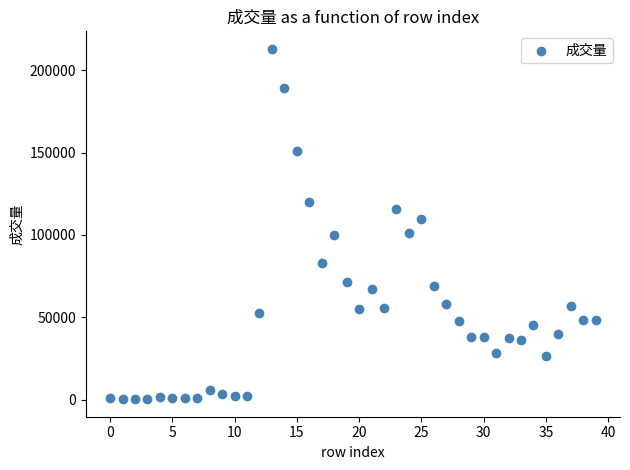

What is the range of Y values (max minus min)?

212697